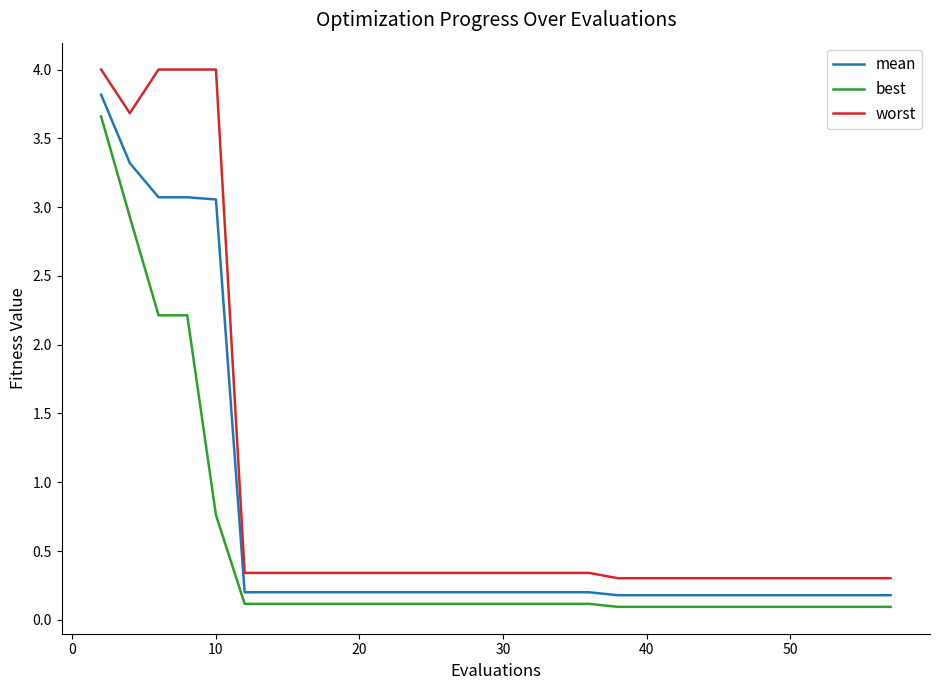

True or false: worst and mean cross at least once.

False